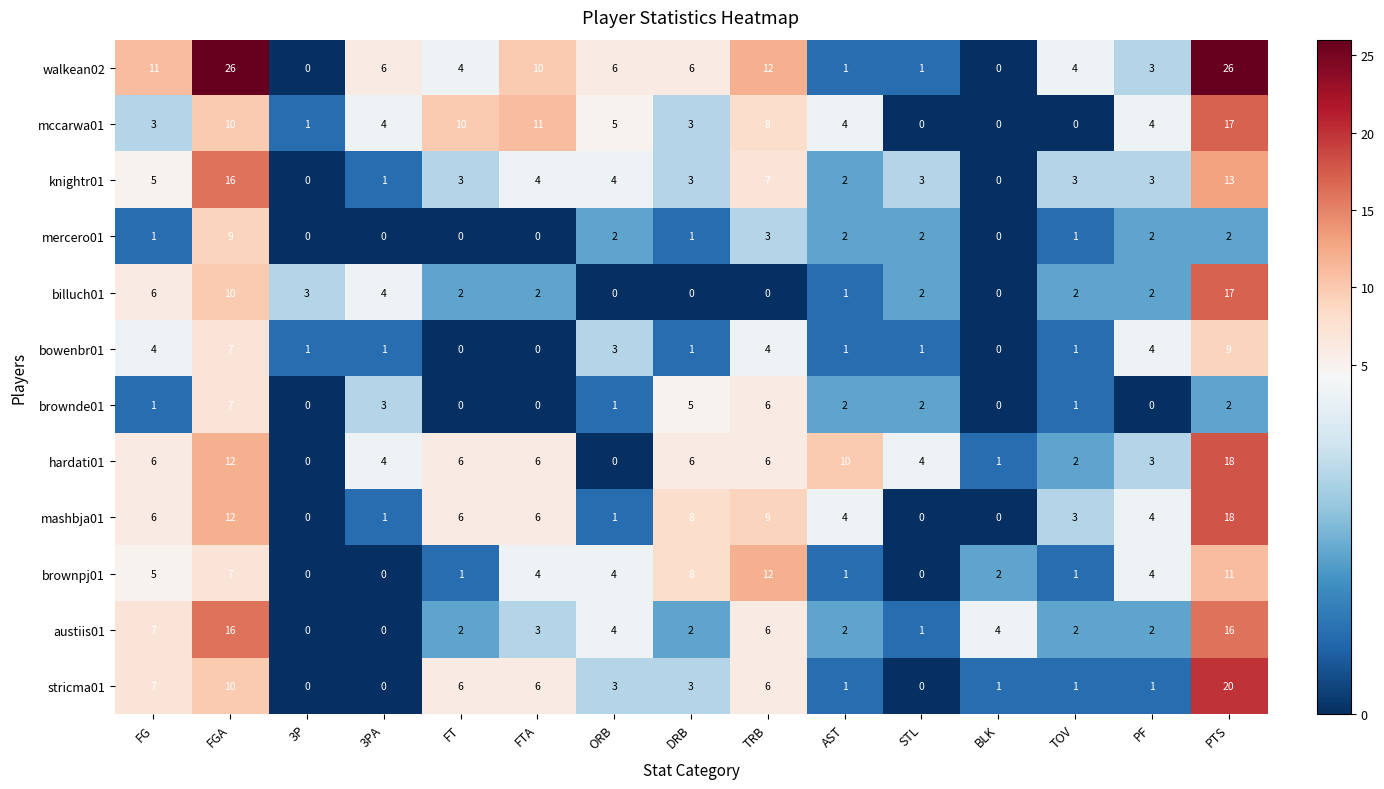

Where is walkean02 nearest to the value 13?

TRB